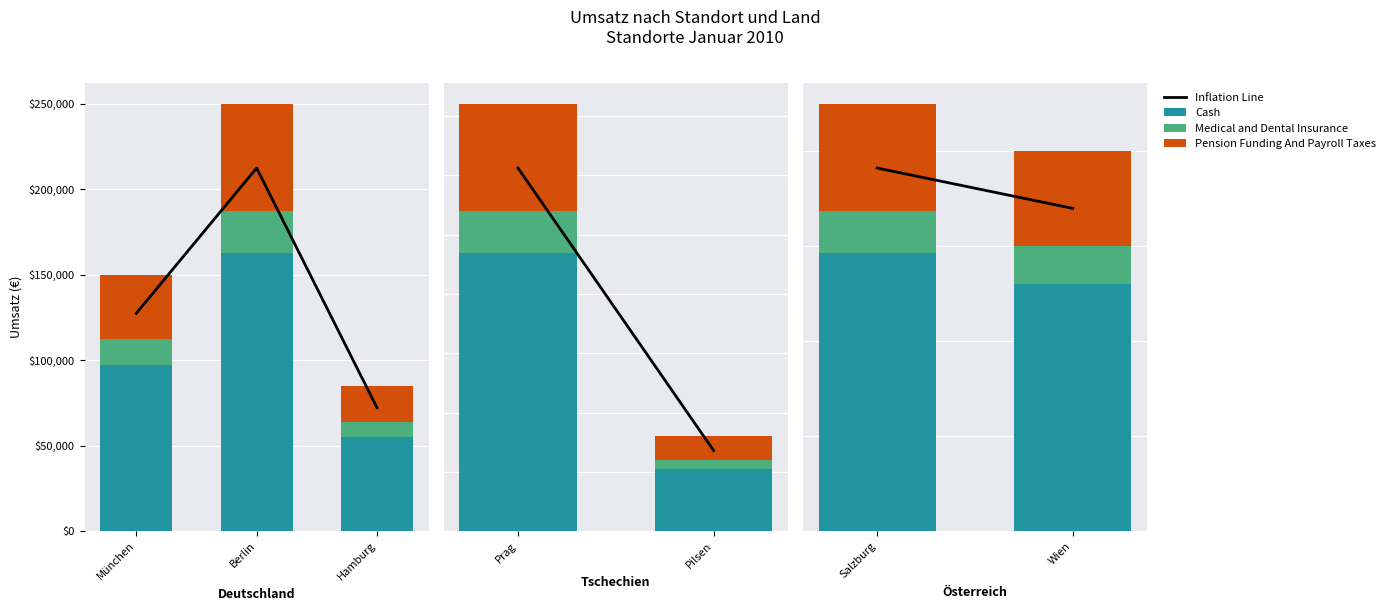

Which series has the widest spread of values?

Inflation Line